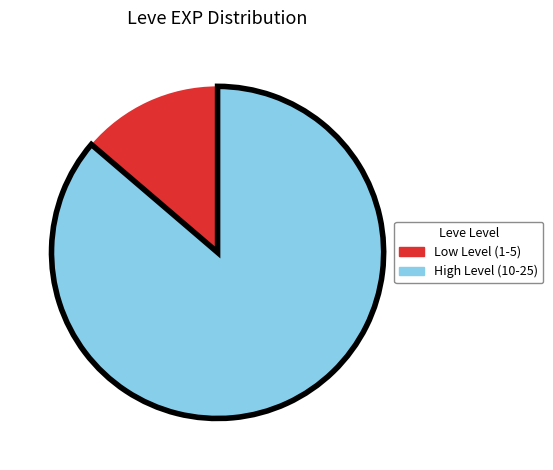

Is there any slice that represents more than half of the pie?

Yes